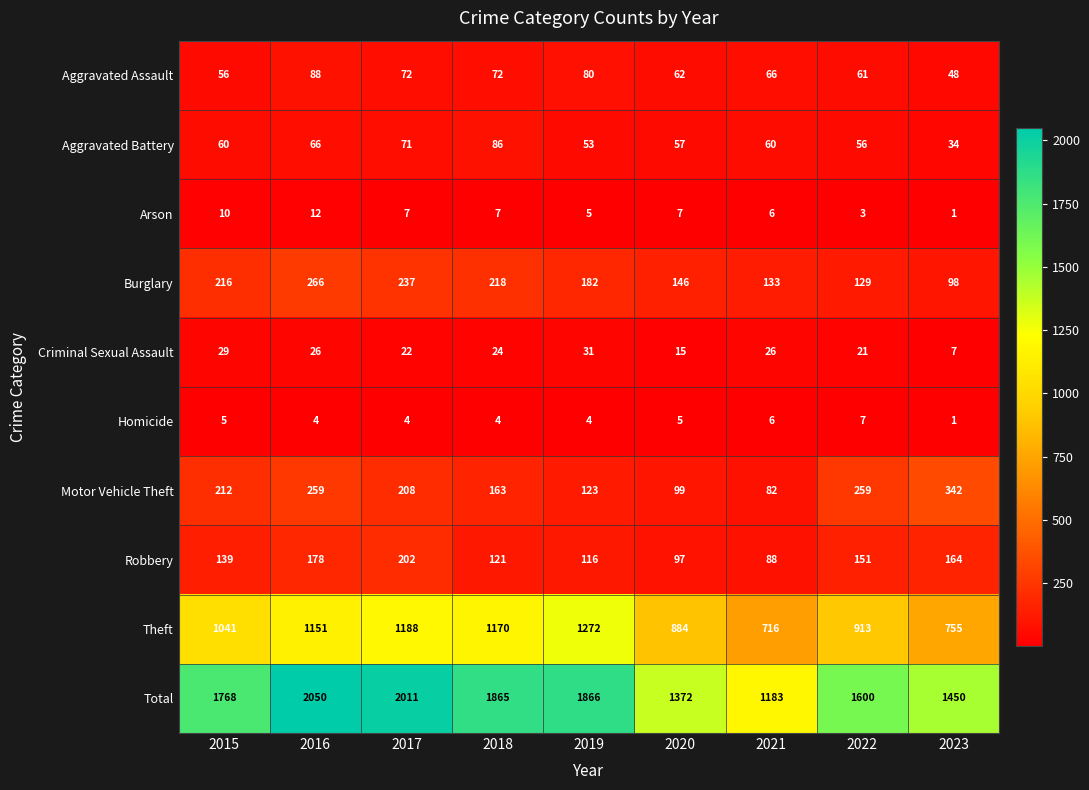

What is the minimum value shown in the chart?

1